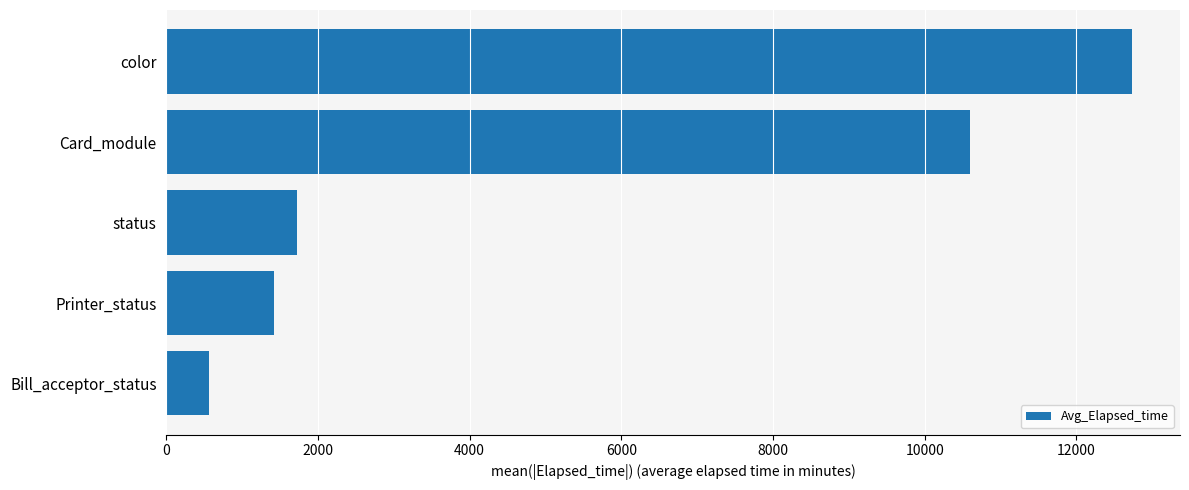

Is it true that the value at Card_module is 10593.5?

True